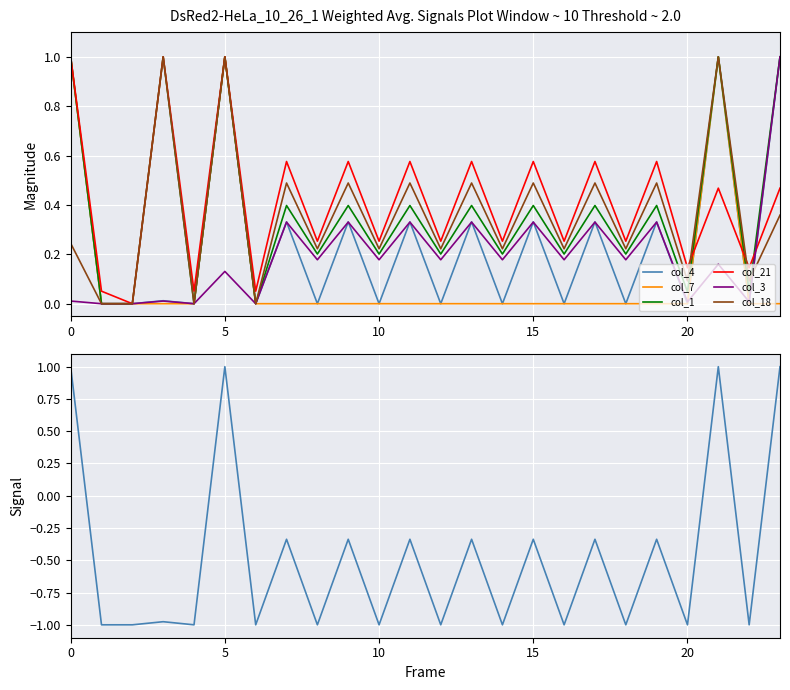

How many times do col_4 and col_21 cross each other?

3